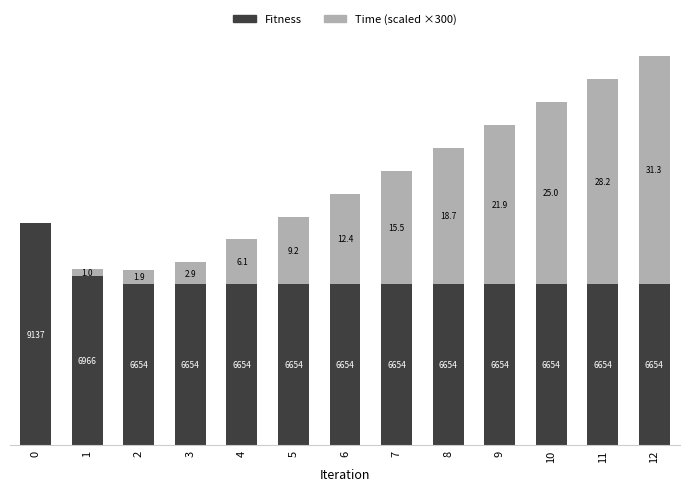

List the series in order of their peak value, lowest first.

Fitness, Time (scaled ×300)